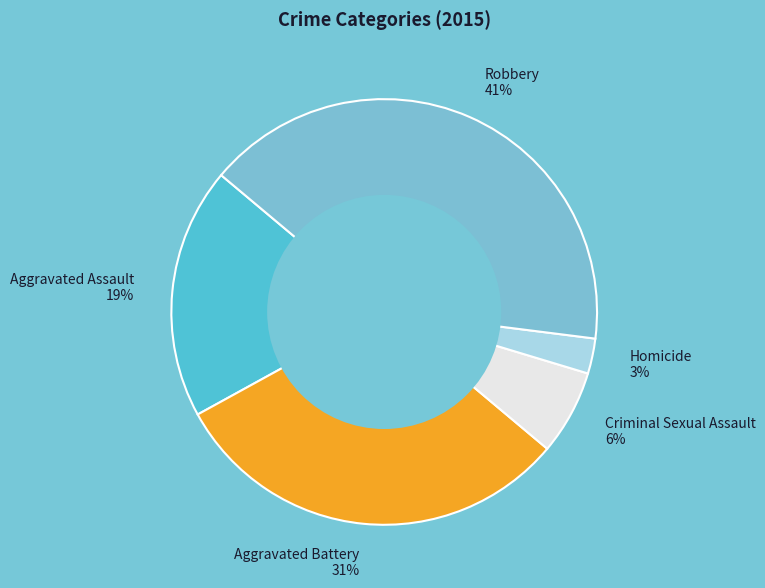

Is there a majority slice in this chart?

No